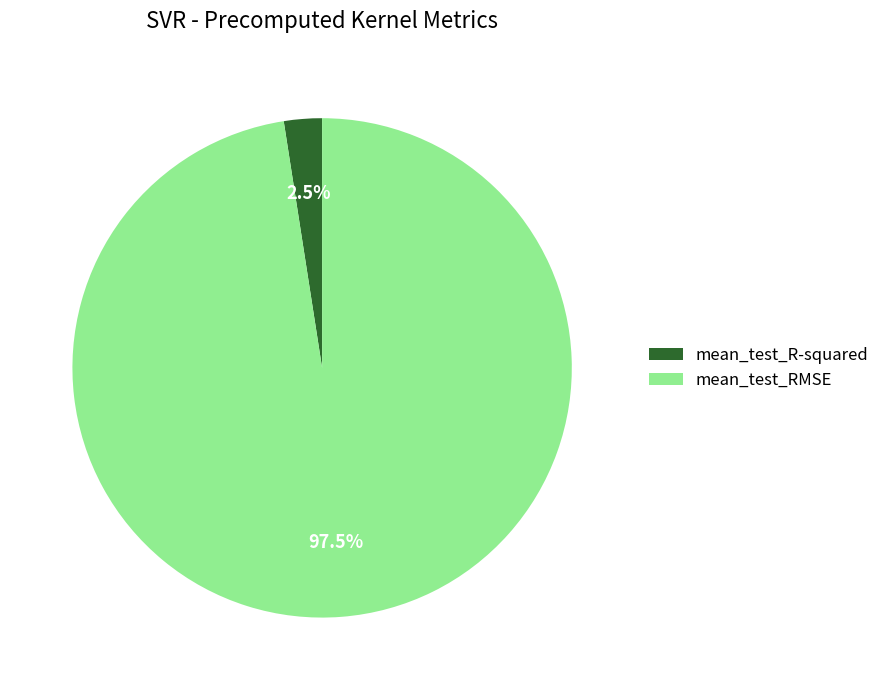

To the nearest percent, what is the difference between the mean_test_R-squared and mean_test_RMSE slice percentages?

95%